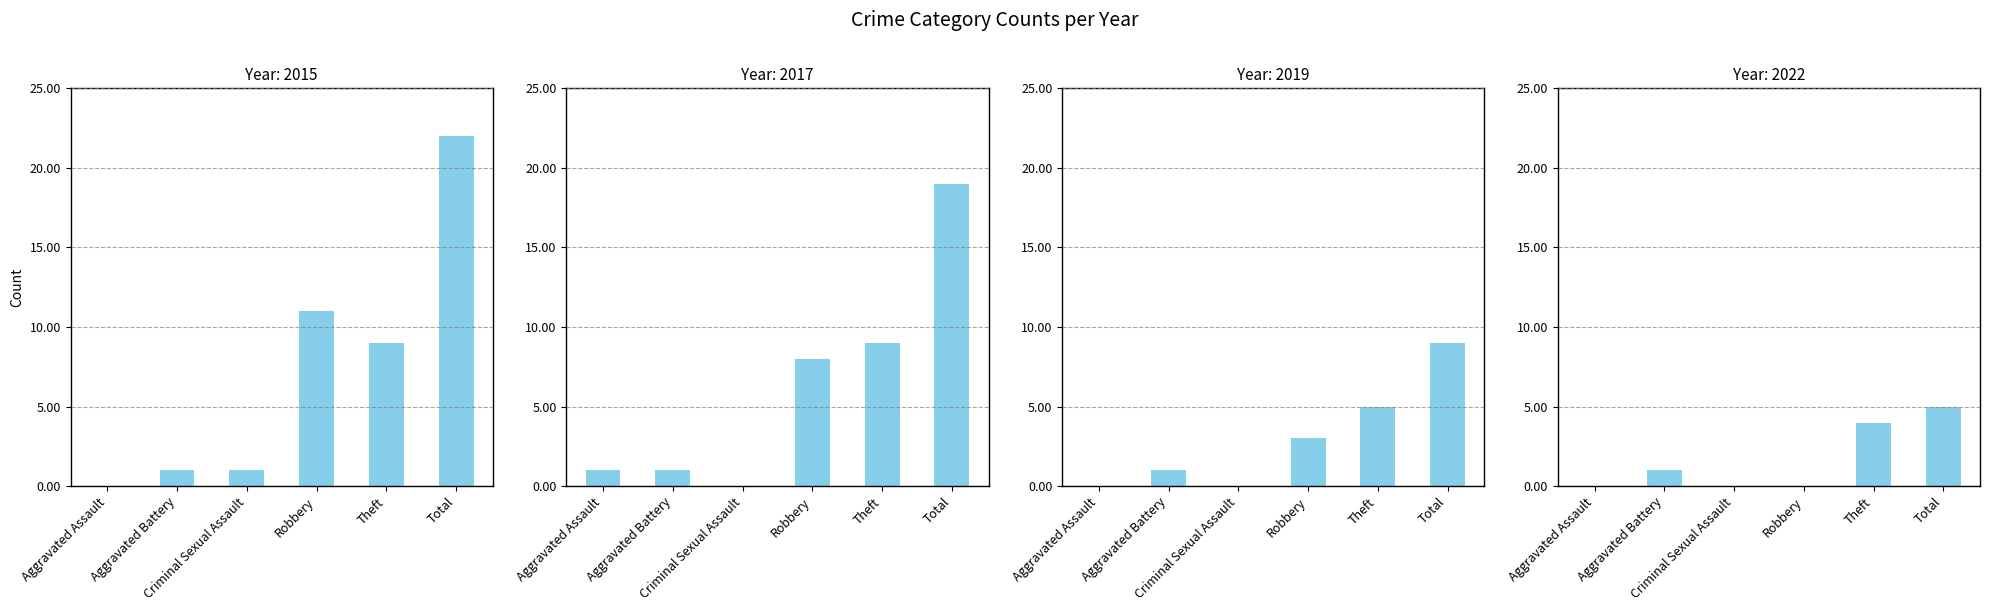

Between Aggravated Assault and Total, which is larger?

Total